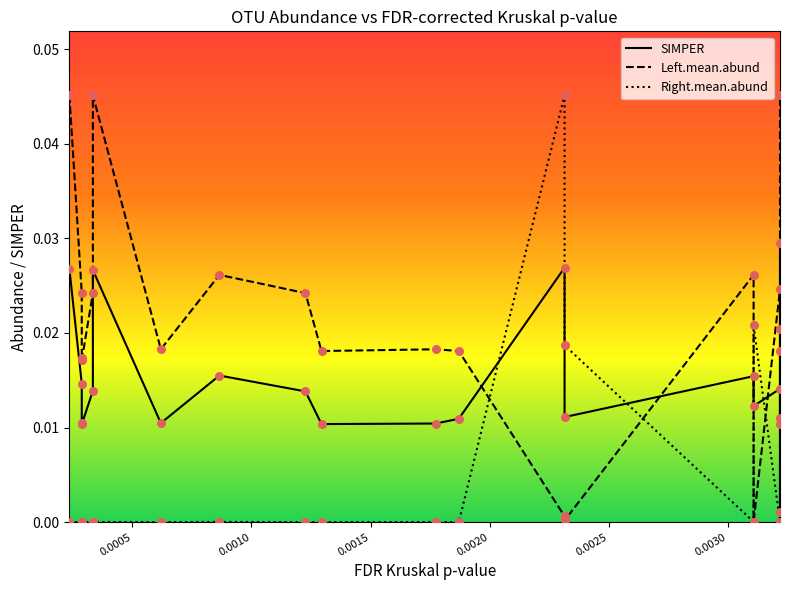

Which series contains the lowest Y value?

Right.mean.abund